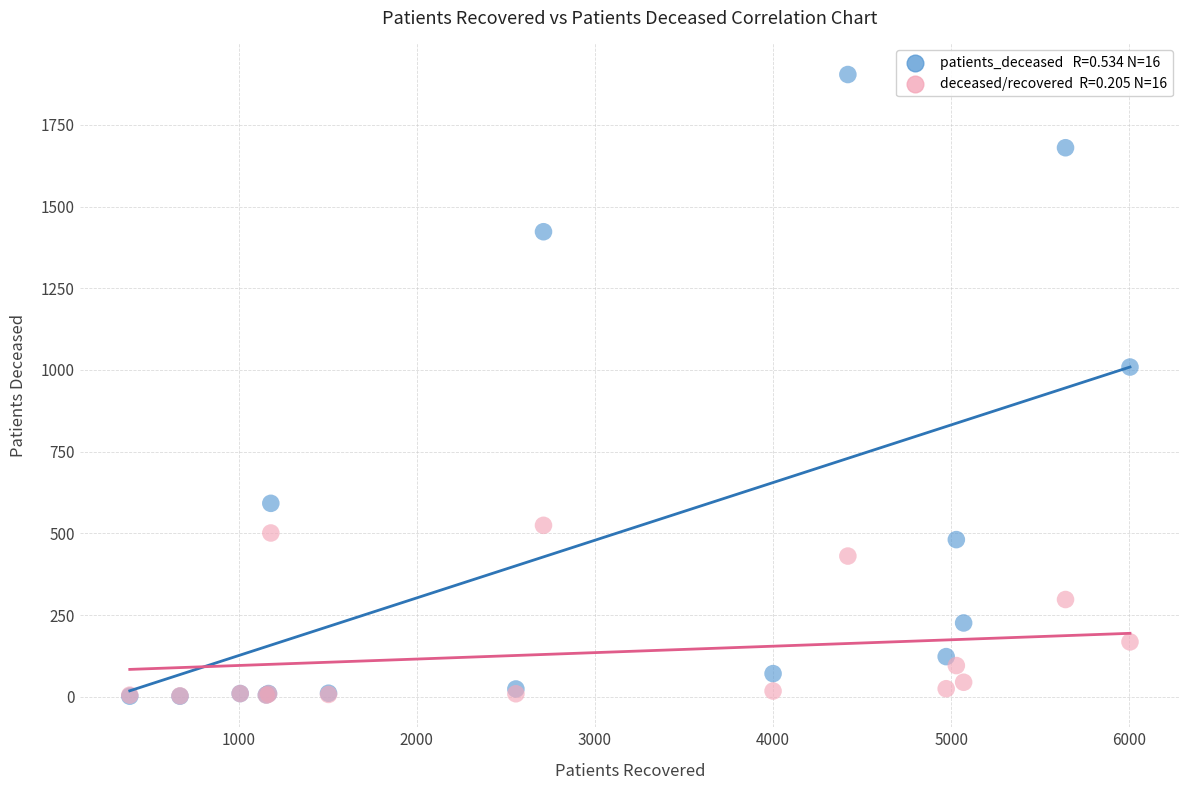

Across all series, what Y value is closest to 953?

1009.0